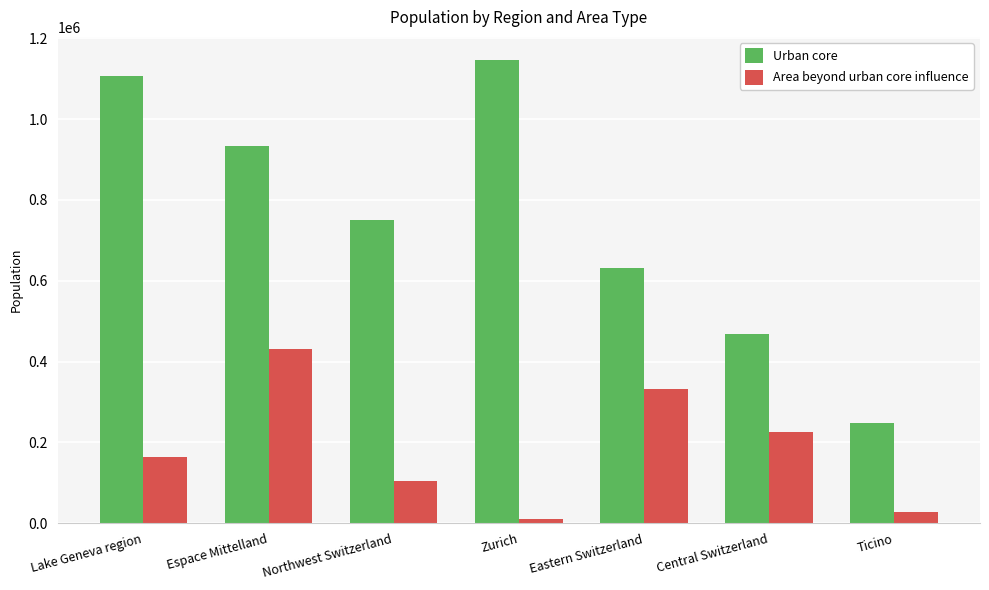

Rank the series by their maximum value, from lowest to highest.

Area beyond urban core influence, Urban core